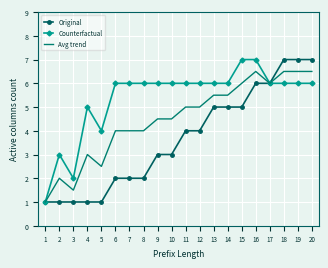

What is the average value of the Avg trend series?

4.5